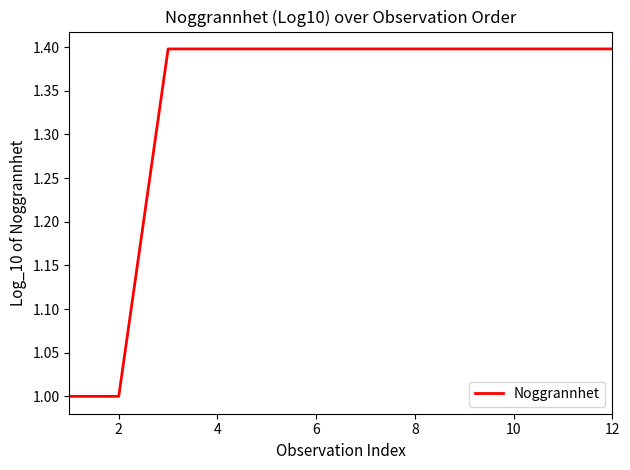

What is the difference between the maximum and minimum values?

0.4